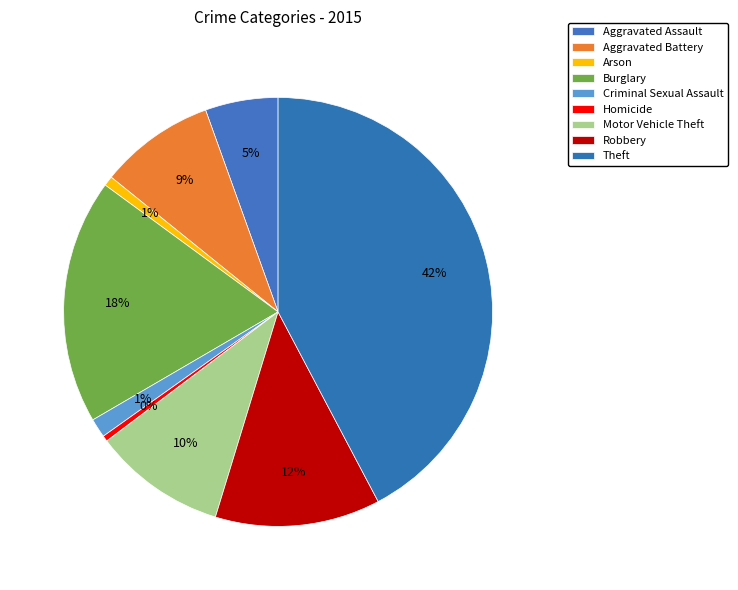

What percentage is NOT represented by Homicide?

99.6%